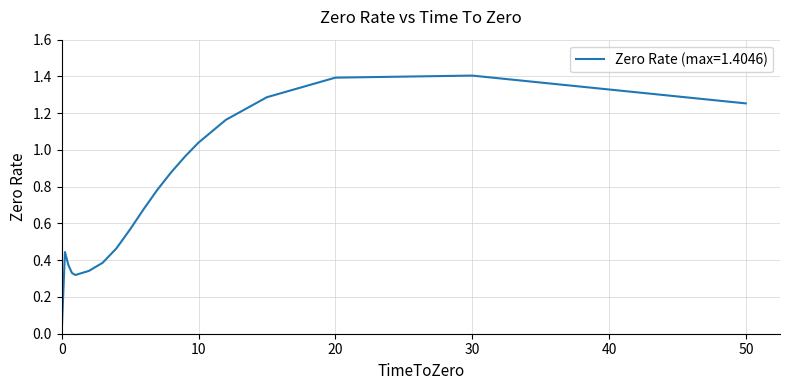

What is the difference between the maximum and minimum values?

1.4